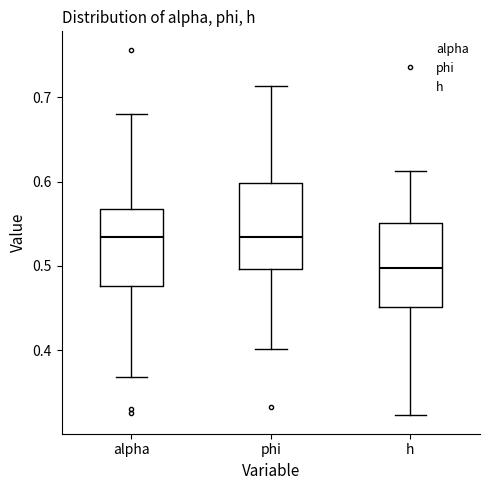

Reading left to right, read every box against the y-axis: the position of its median line, the range the box covers, and the ends of its whiskers. The values are not printed on the chart, so give them approximately, as read against the axis.

alpha: median 0.53, box 0.48 to 0.57, whiskers 0.37 to 0.68
phi: median 0.53, box 0.50 to 0.60, whiskers 0.40 to 0.71
h: median 0.50, box 0.45 to 0.55, whiskers 0.32 to 0.61